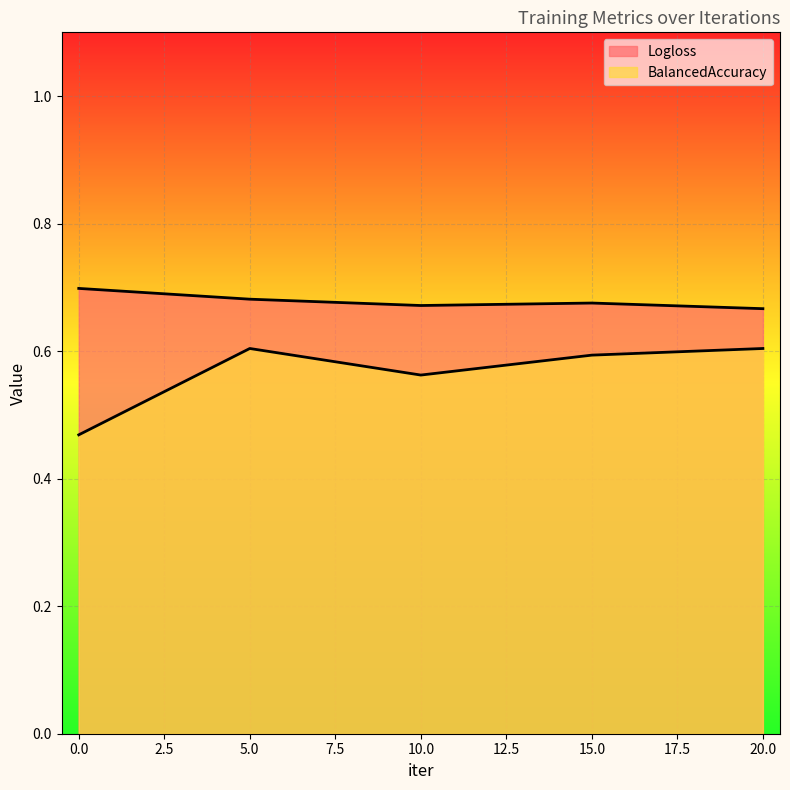

True or false: Logloss and BalancedAccuracy cross at least once.

False